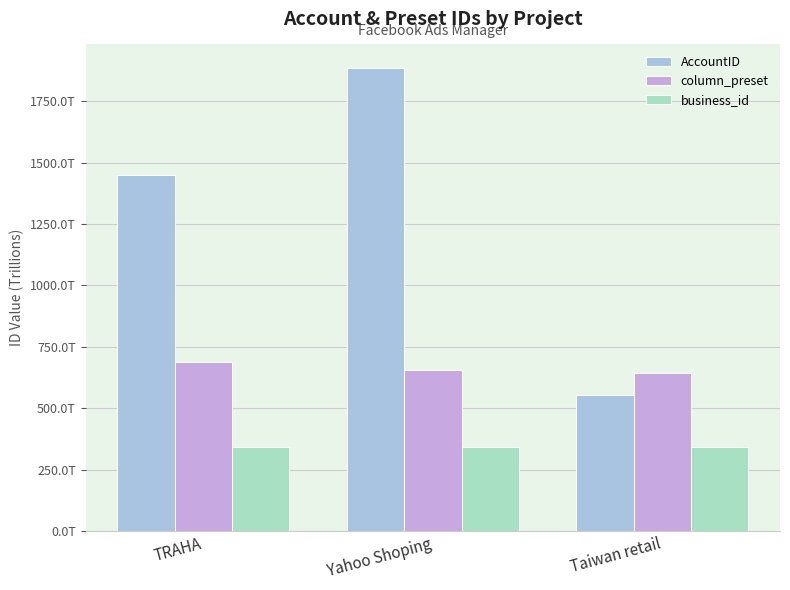

What is the label of the 3rd bar from the left?

Taiwan retail